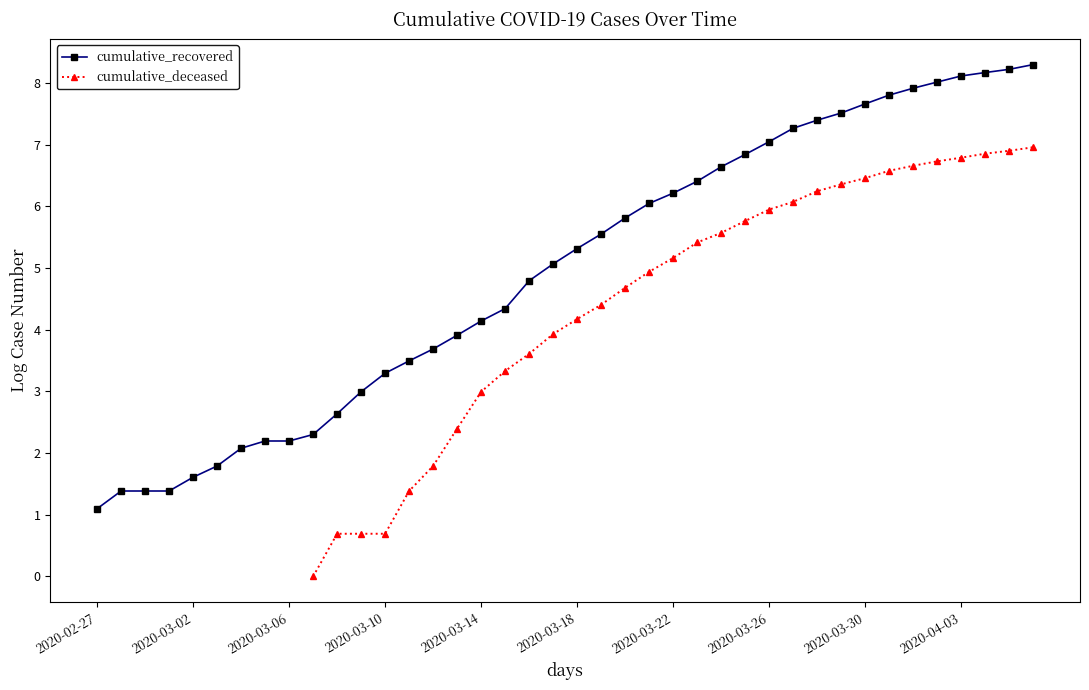

How many data points in cumulative_recovered are less than 5?

19